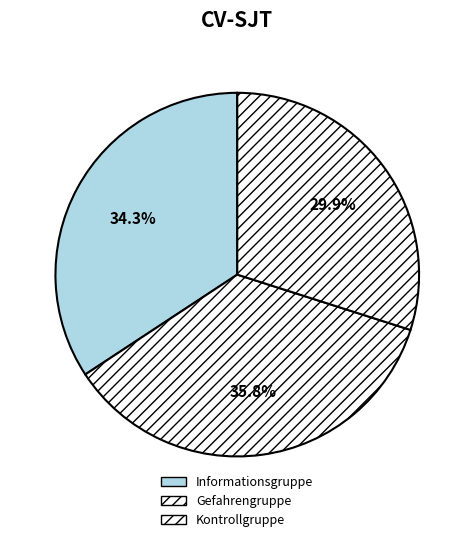

How many slices are in this pie chart?

3